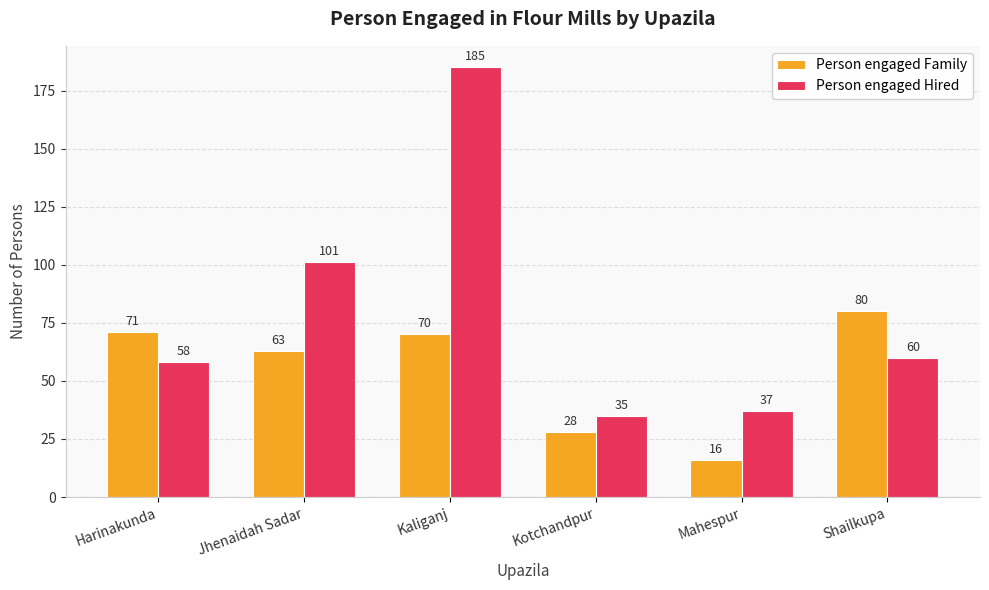

Rank the series at Shailkupa from highest to lowest value.

Person engaged Family, Person engaged Hired